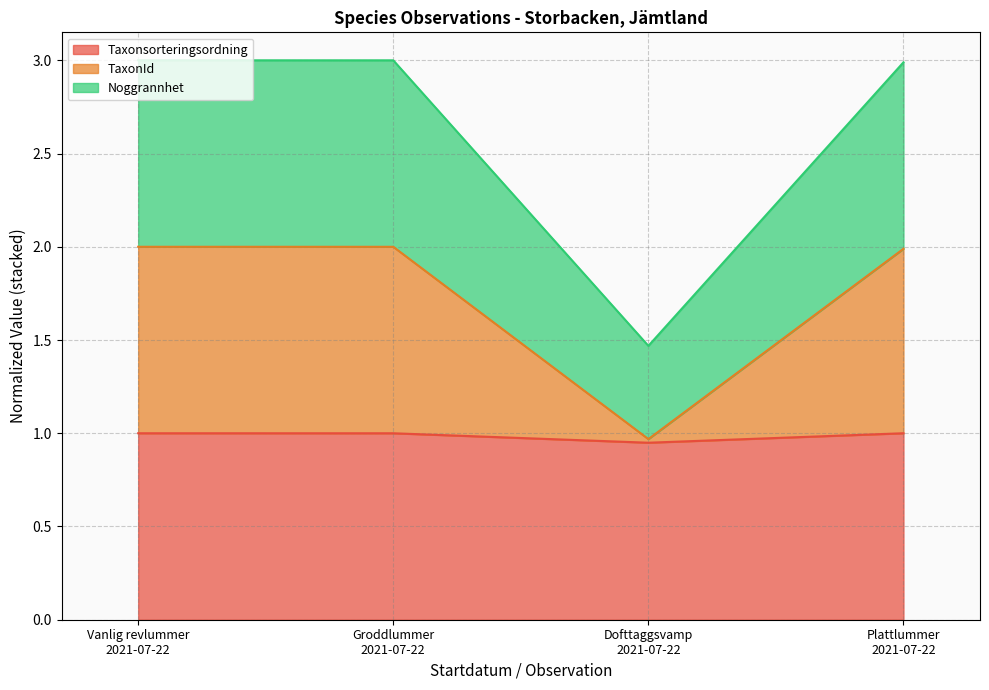

Count the number of data series in this chart.

3